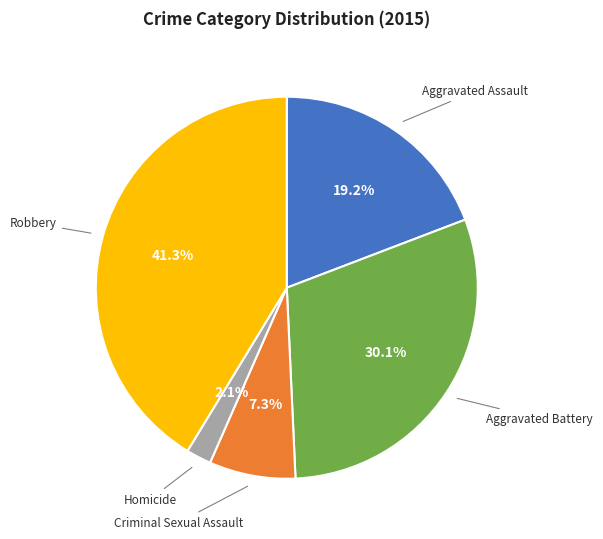

Approximately how many times larger is the value at Aggravated Assault compared to Aggravated Battery?

0.6